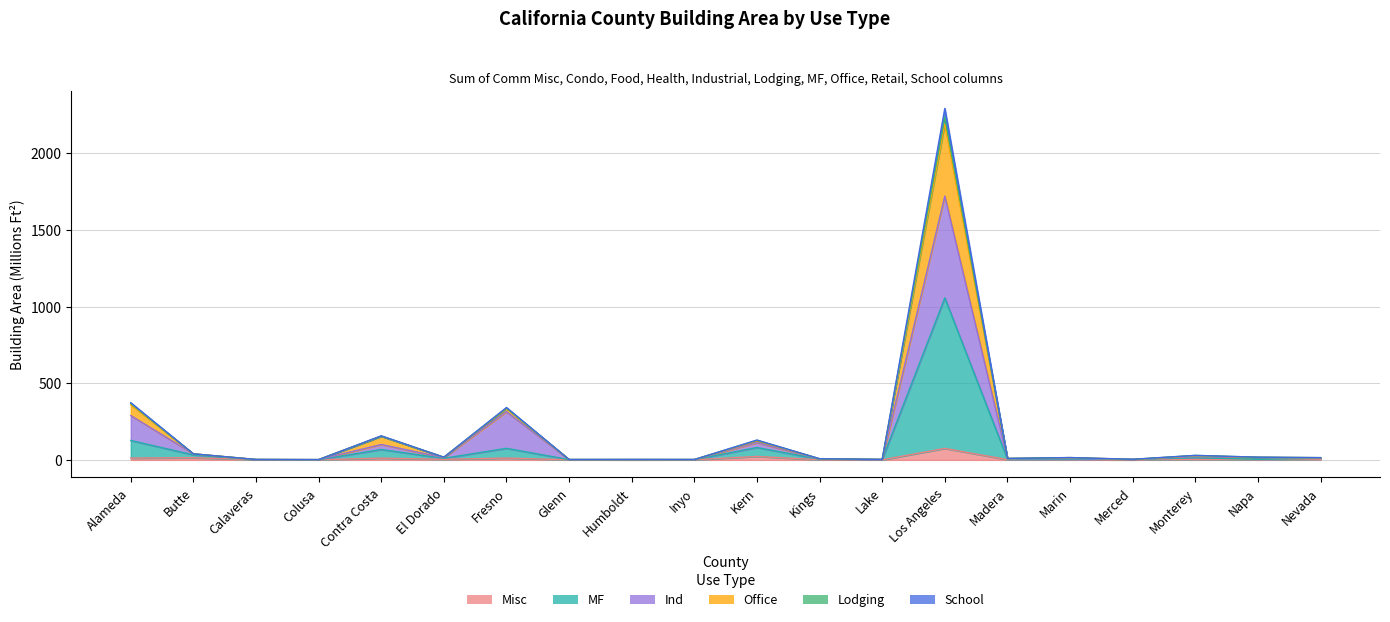

Which series changed the most between Humboldt and Merced?

MF